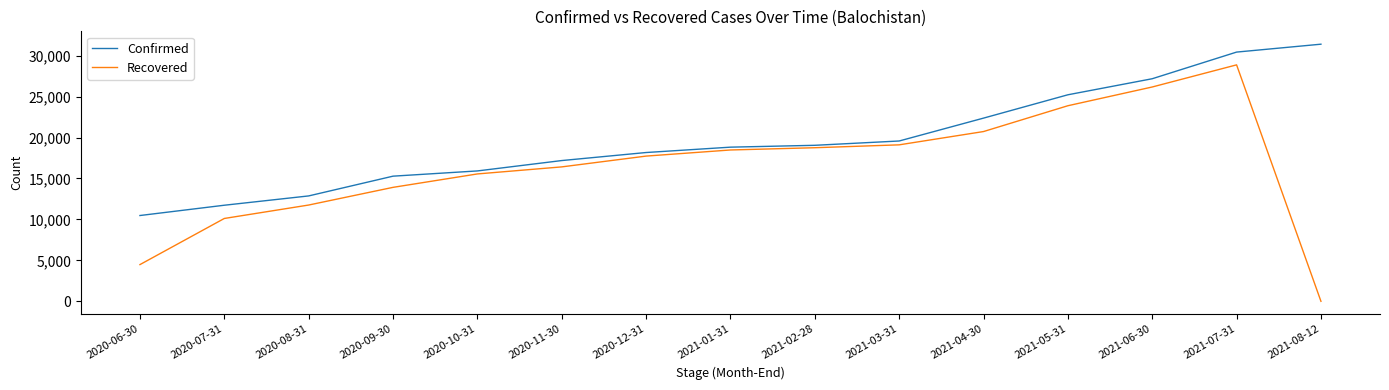

Which category has the highest value in the Recovered series?

2021-07-31